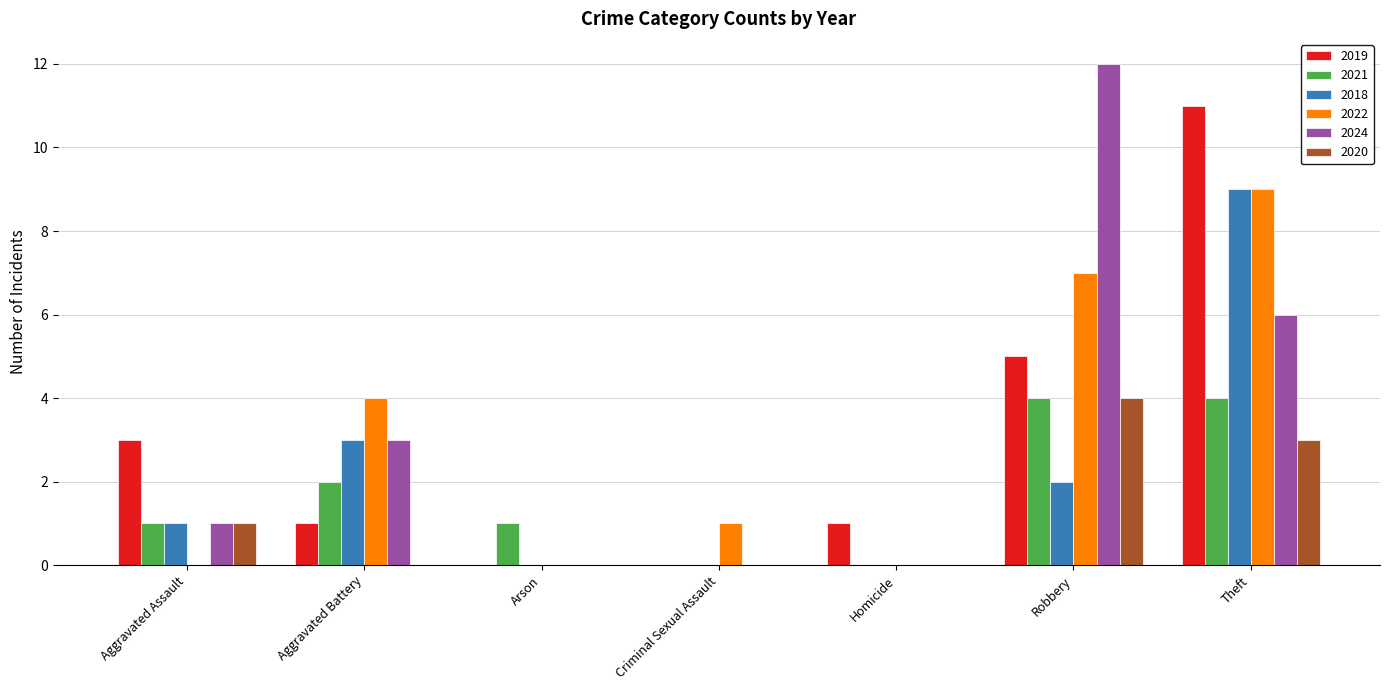

What value does the 2022 series have at Robbery?

7